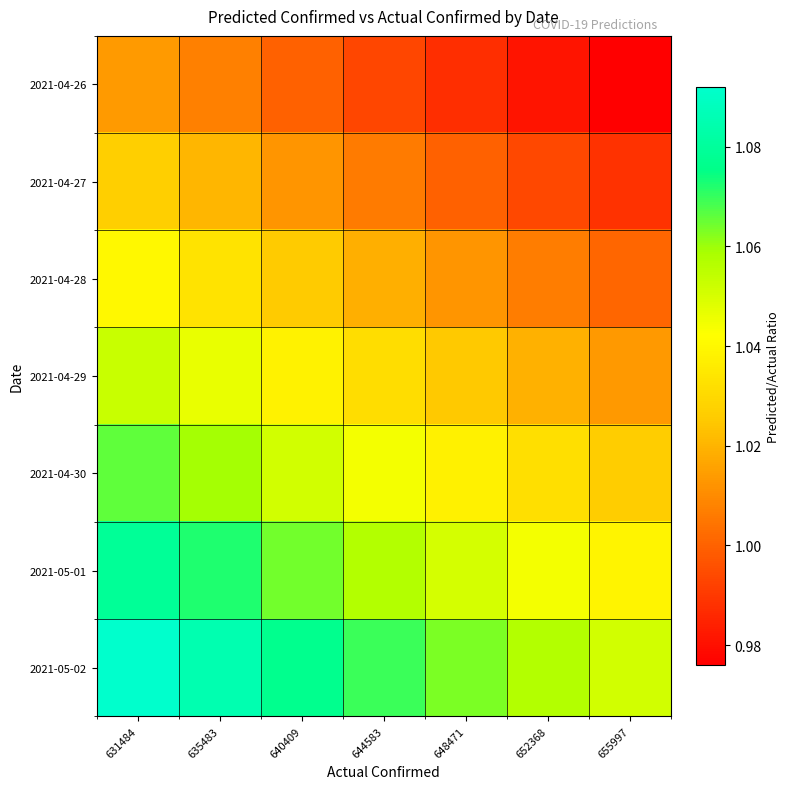

Reading left to right, what are all the values shown in this chart?

2021-04-26: 631484=1.0	635483=1.0	640409=1.0	644583=1.0	648471=1.0	652368=1.0	655997=1.0
2021-04-27: 631484=1.0	635483=1.0	640409=1.0	644583=1.0	648471=1.0	652368=1.0	655997=1.0
2021-04-28: 631484=1.0	635483=1.0	640409=1.0	644583=1.0	648471=1.0	652368=1.0	655997=1.0
2021-04-29: 631484=1.1	635483=1.0	640409=1.0	644583=1.0	648471=1.0	652368=1.0	655997=1.0
2021-04-30: 631484=1.1	635483=1.1	640409=1.1	644583=1.0	648471=1.0	652368=1.0	655997=1.0
2021-05-01: 631484=1.1	635483=1.1	640409=1.1	644583=1.1	648471=1.1	652368=1.0	655997=1.0
2021-05-02: 631484=1.1	635483=1.1	640409=1.1	644583=1.1	648471=1.1	652368=1.1	655997=1.1